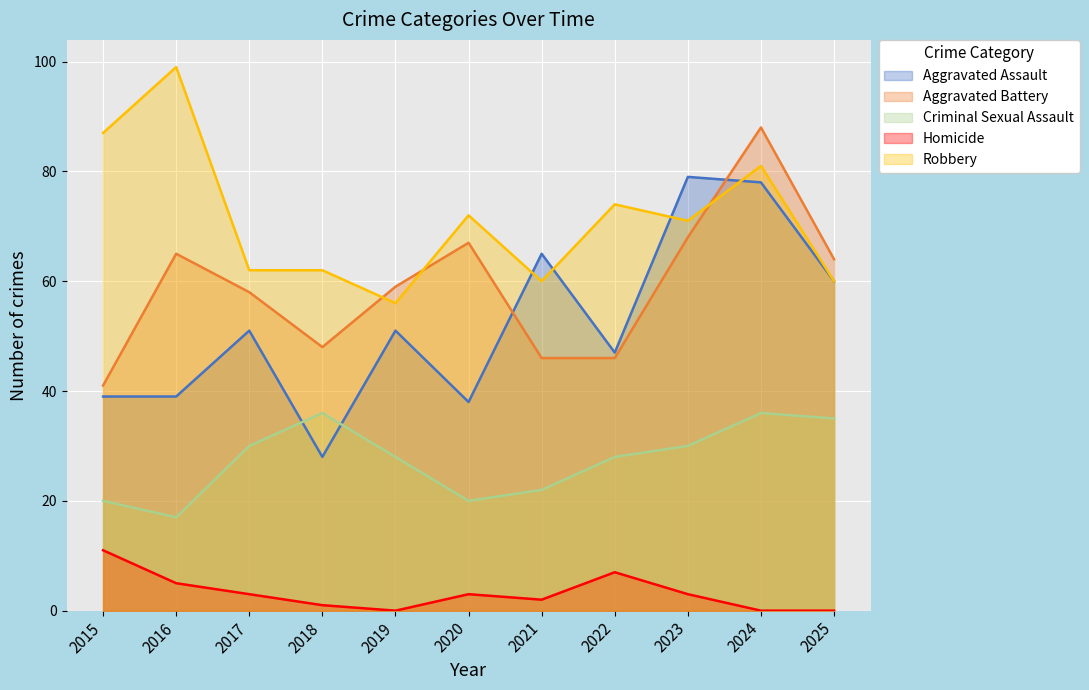

Does the chart display data point markers on the line(s)?

No